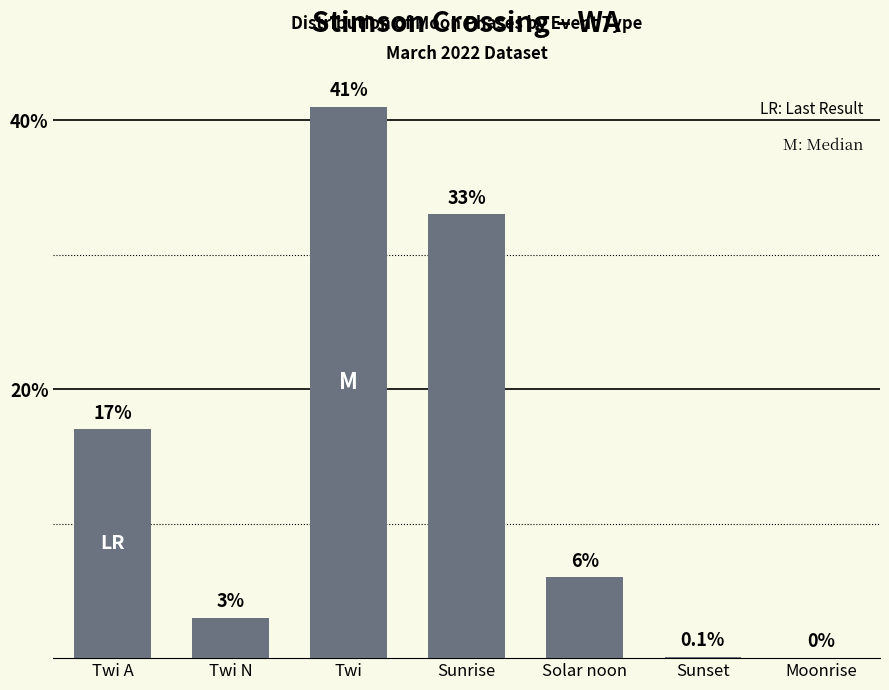

What is the sum of all values?

100.1